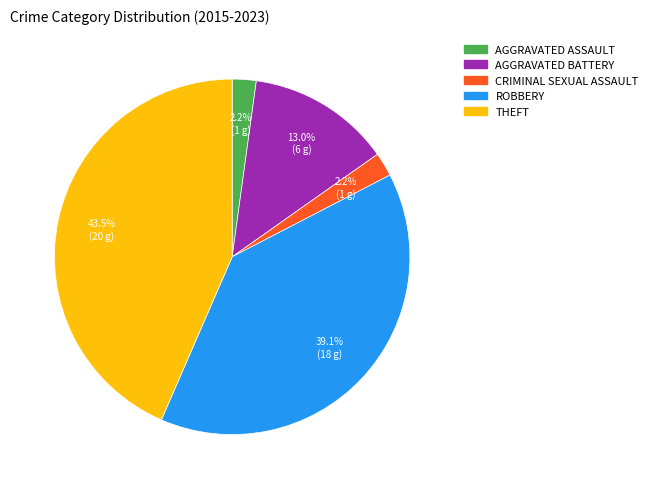

Count the number of slices in the pie.

5